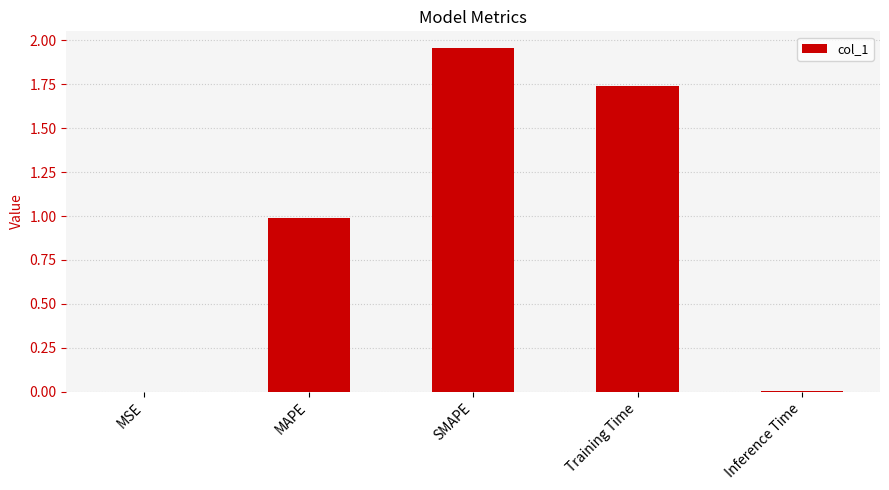

Is it true that the value at Training Time is 1.2?

False